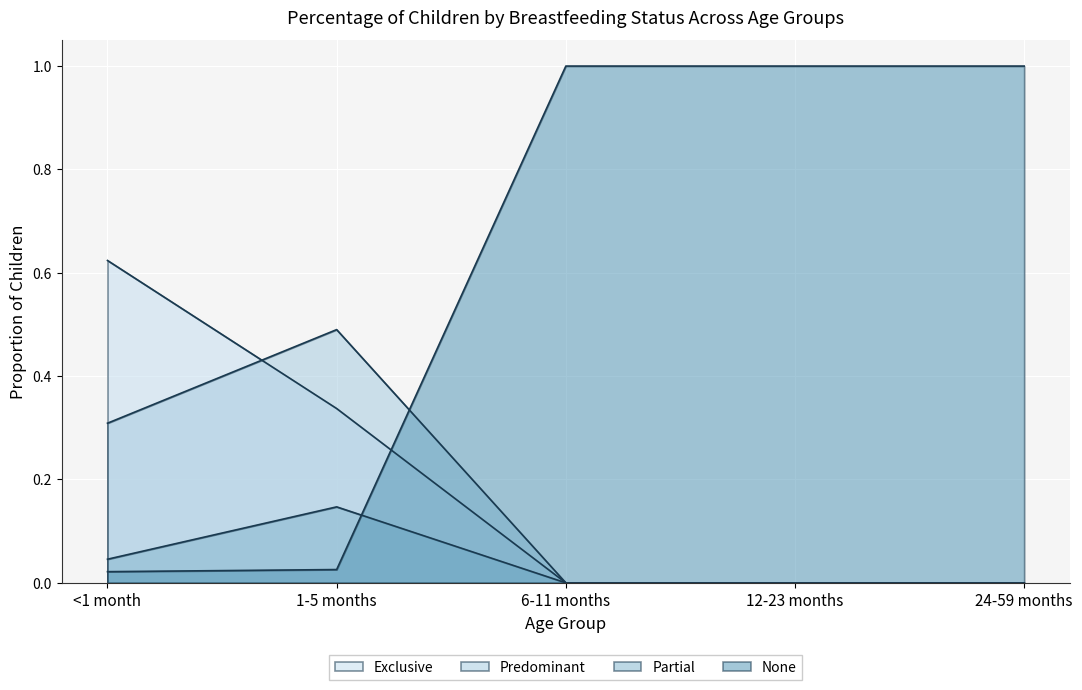

Reading left to right, list all the values displayed in this chart.

Exclusive: 0.6	0.3	0.0	0.0	0.0
Predominant: 0.3	0.5	0.0	0.0	0.0
Partial: 0.0	0.1	0.0	0.0	0.0
None: 0.0	0.0	1.0	1.0	1.0